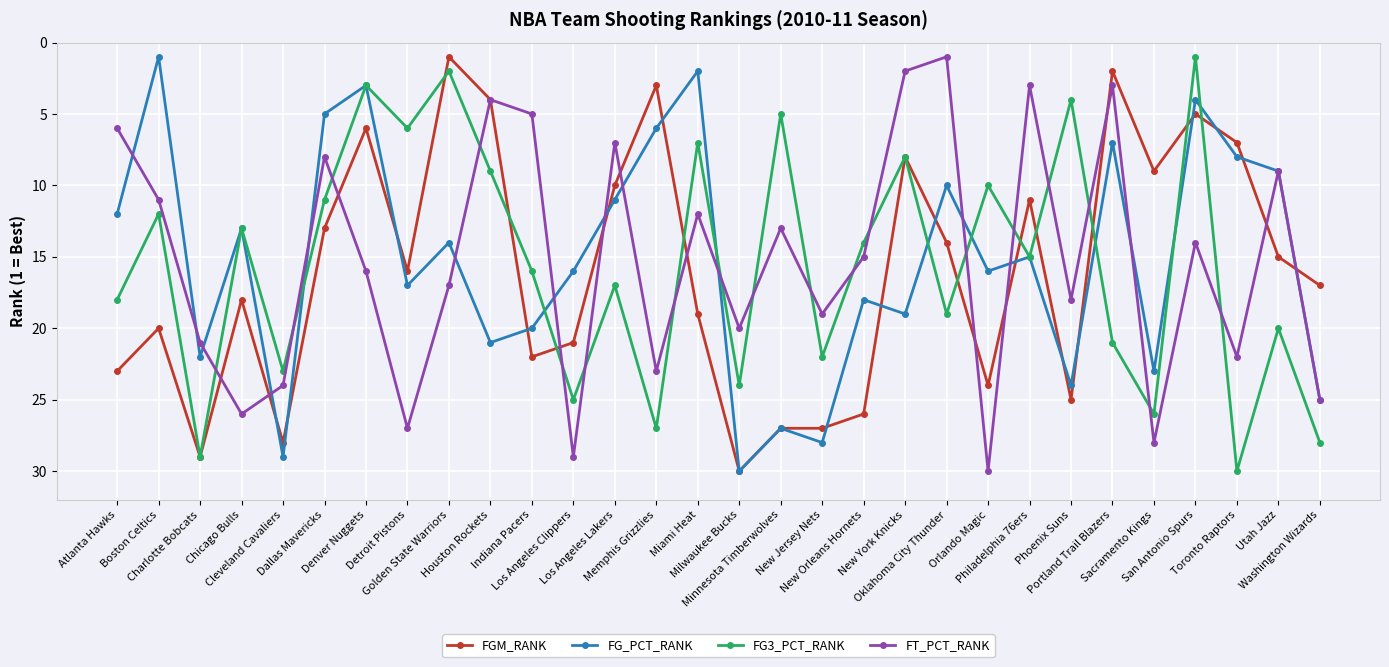

In FT_PCT_RANK, how many points are higher than both neighbors (excluding endpoints)?

10